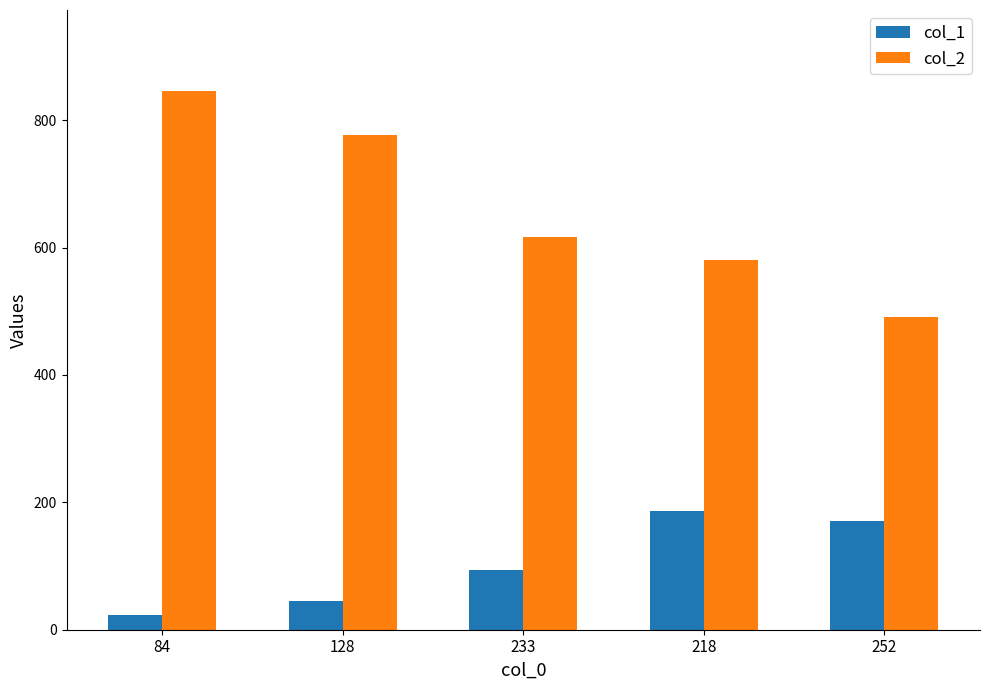

True or false: col_2 has a value of 776 at 128.

True